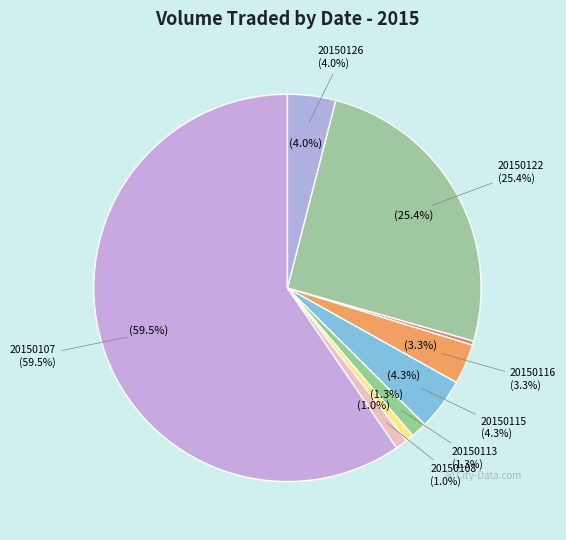

Between 100 and 1200, which is larger?

1200